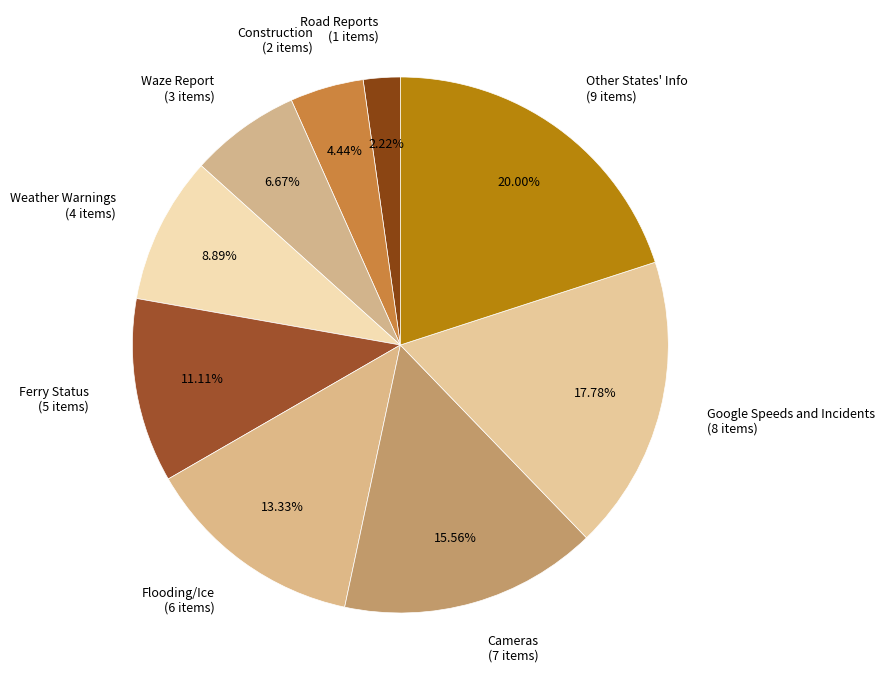

Which category has the smallest portion of the pie?

Road Reports